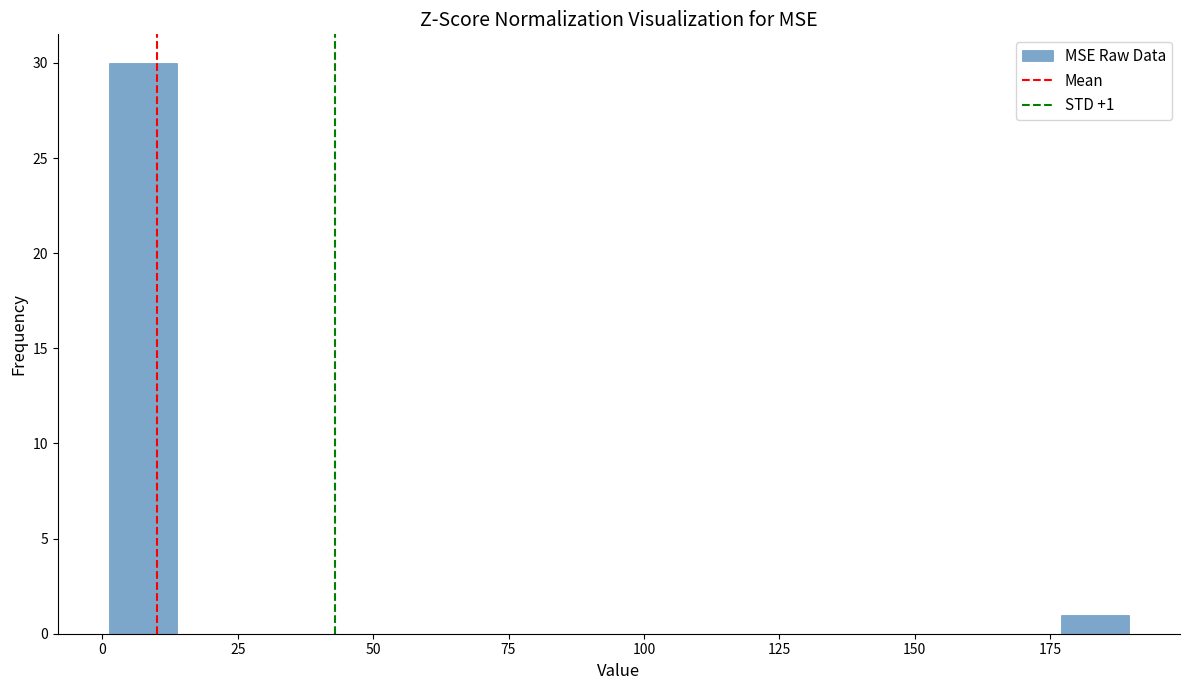

Read against the x-axis, roughly where is the centre of the tallest bar?

5